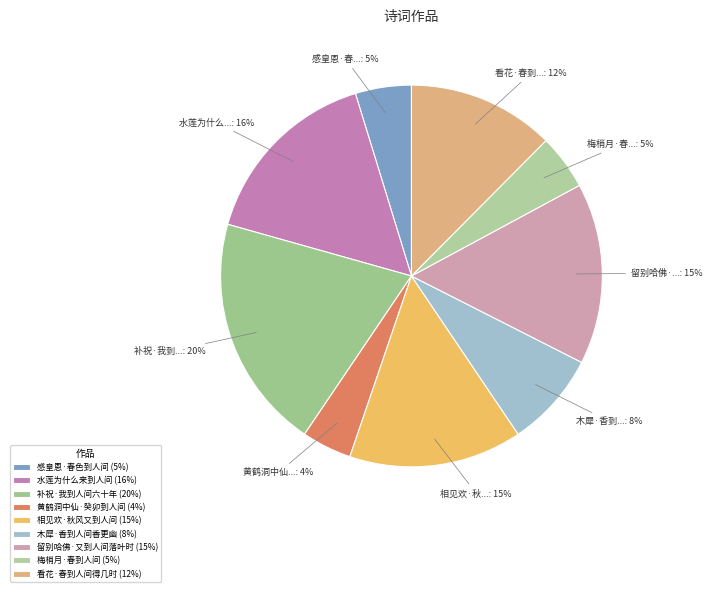

Which slice is the largest?

补祝·我到人间六十年